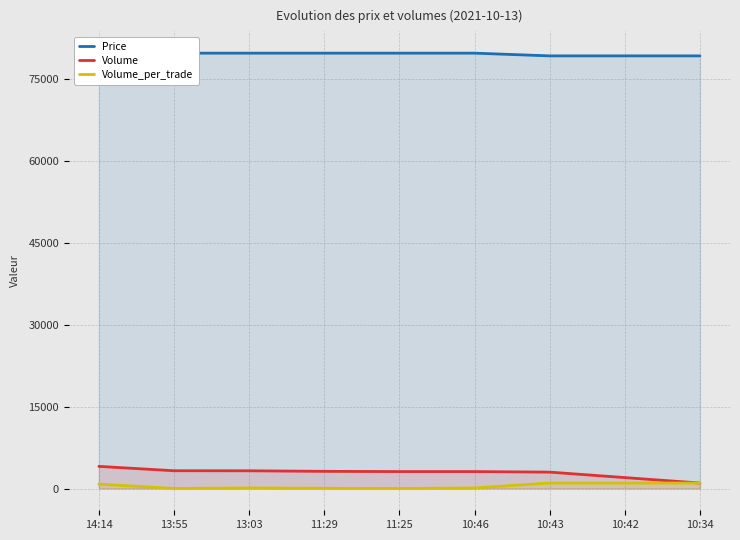

Count the number of categories in the chart.

9